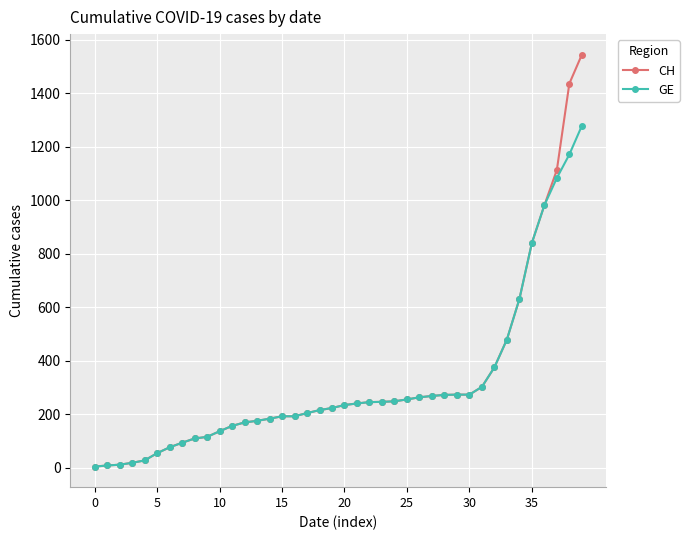

Which series has the widest spread of values?

CH